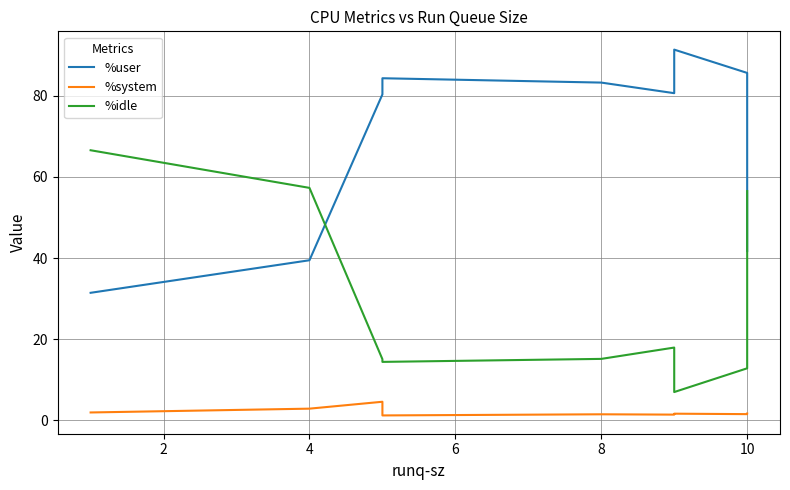

What value does the %system series have at 10?

1.4